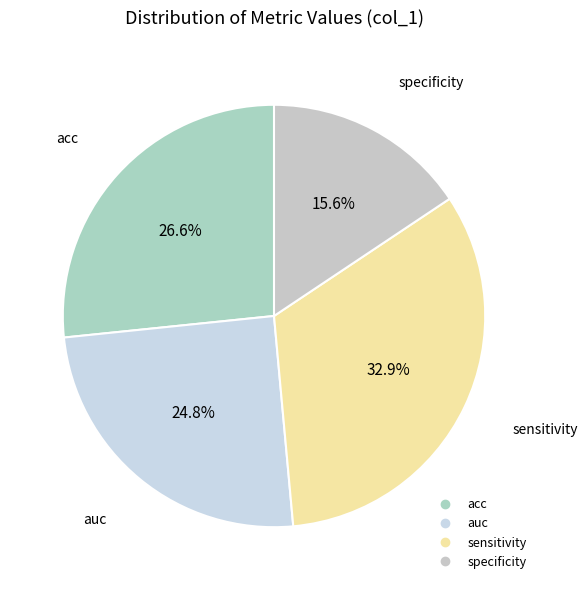

To the nearest percent, what is the average slice percentage?

25%